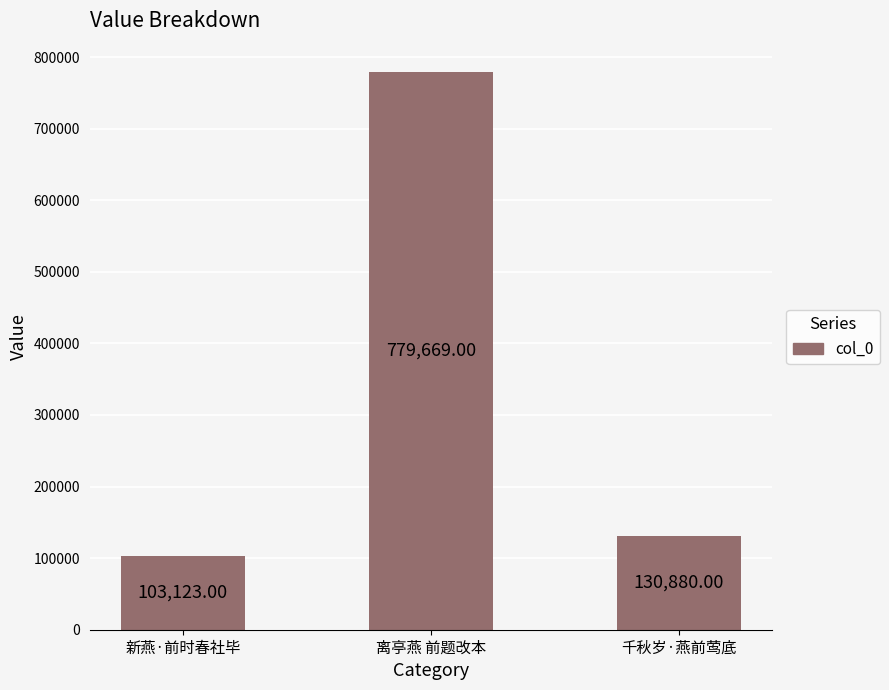

What is the change in value from 离亭燕 前题改本 to 千秋岁·燕前莺底?

-648789